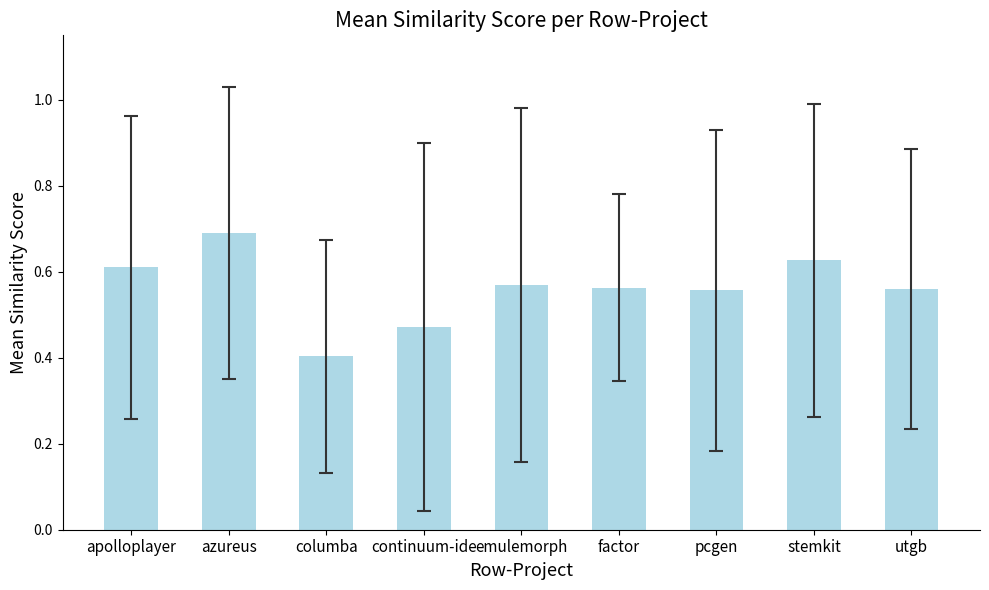

Which category has the lowest value across all series?

columba